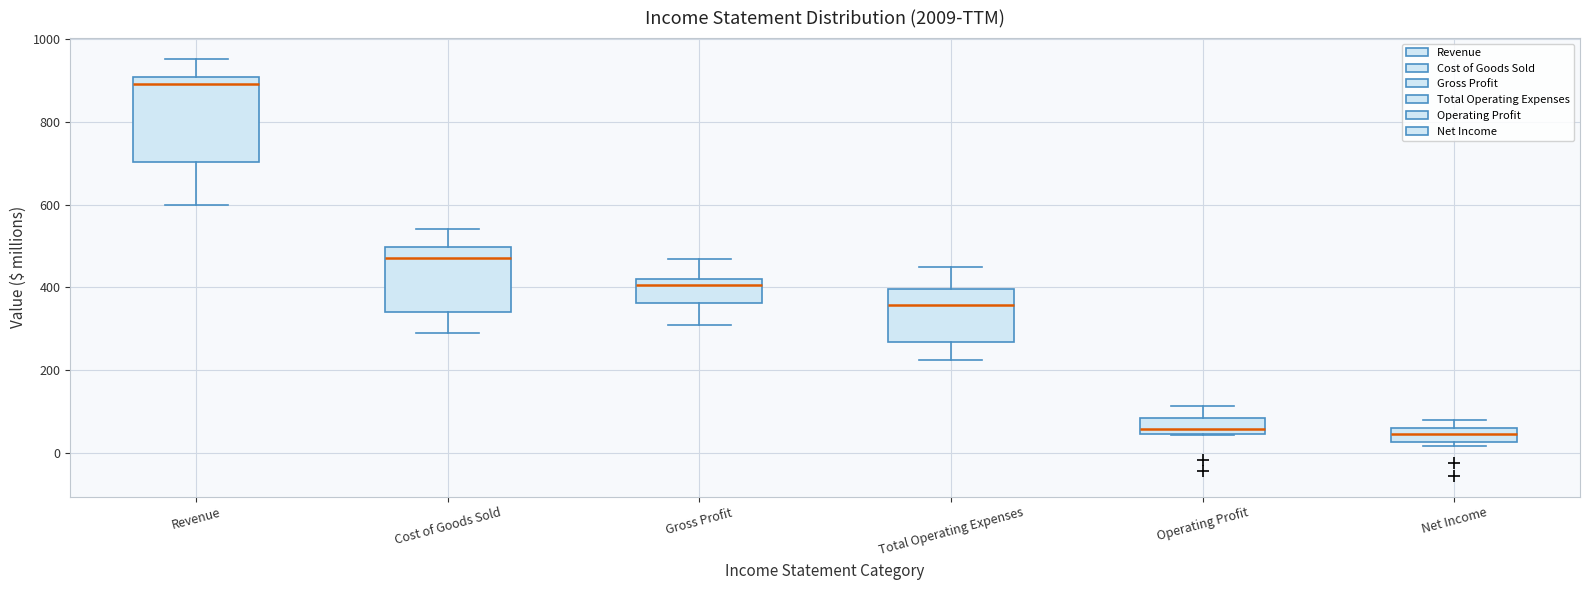

Which box has the highest median line?

Revenue